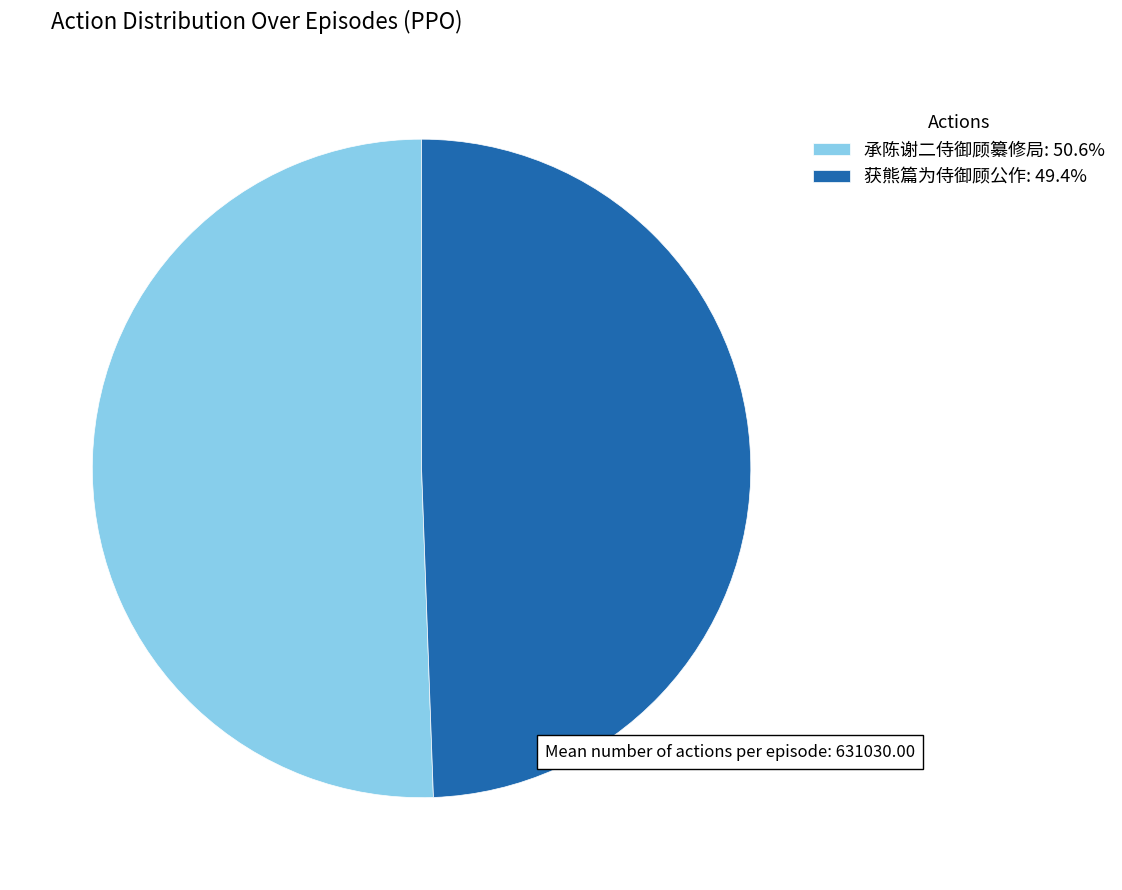

Does 获熊篇为侍御顾公作 represent more than half of the total?

No